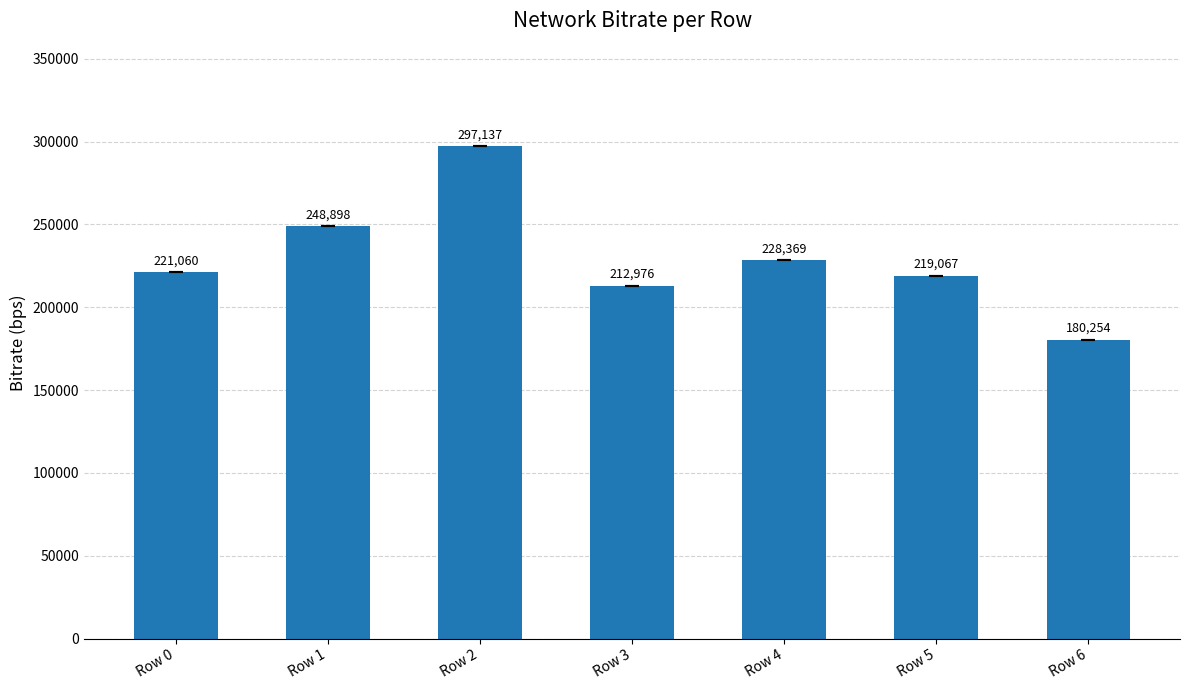

What is the smallest value displayed?

180254